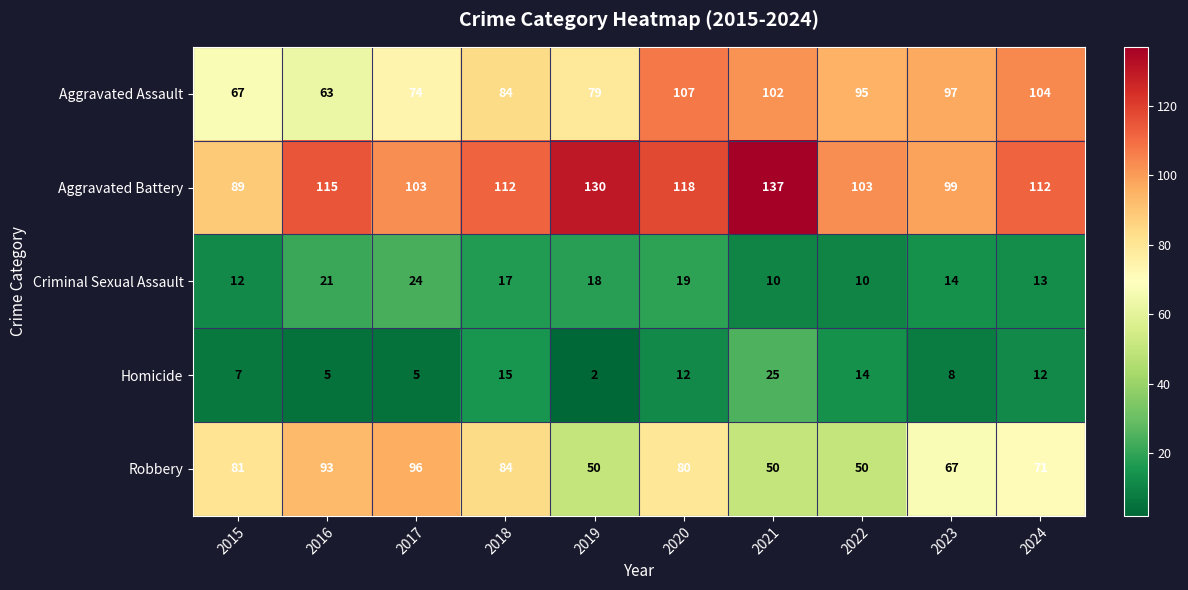

True or false: Aggravated Battery has a value of 103 at 2022.

True